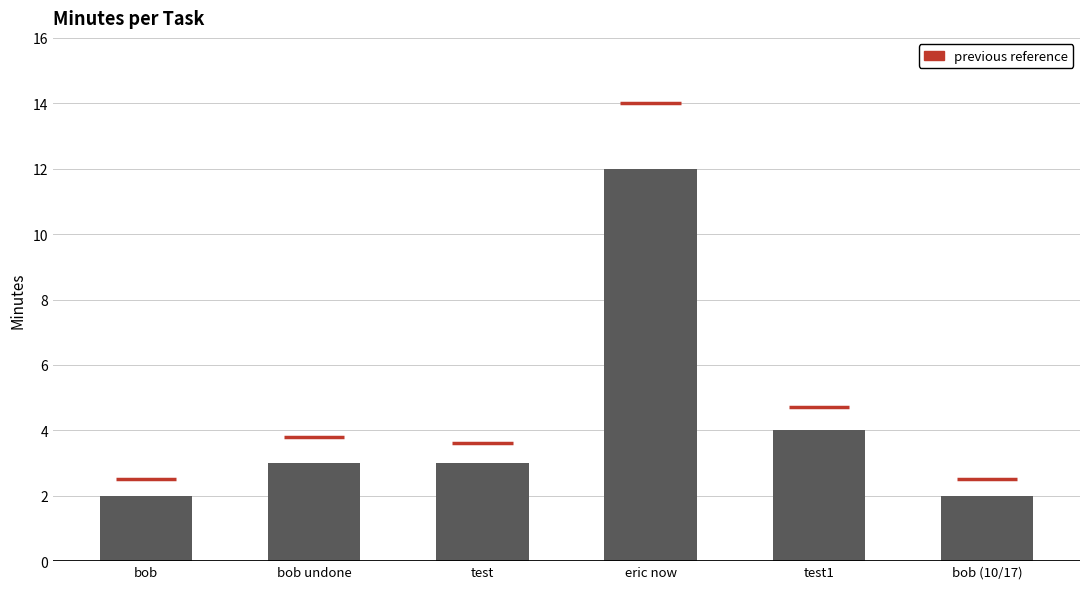

What is the approximate value at test1?

4